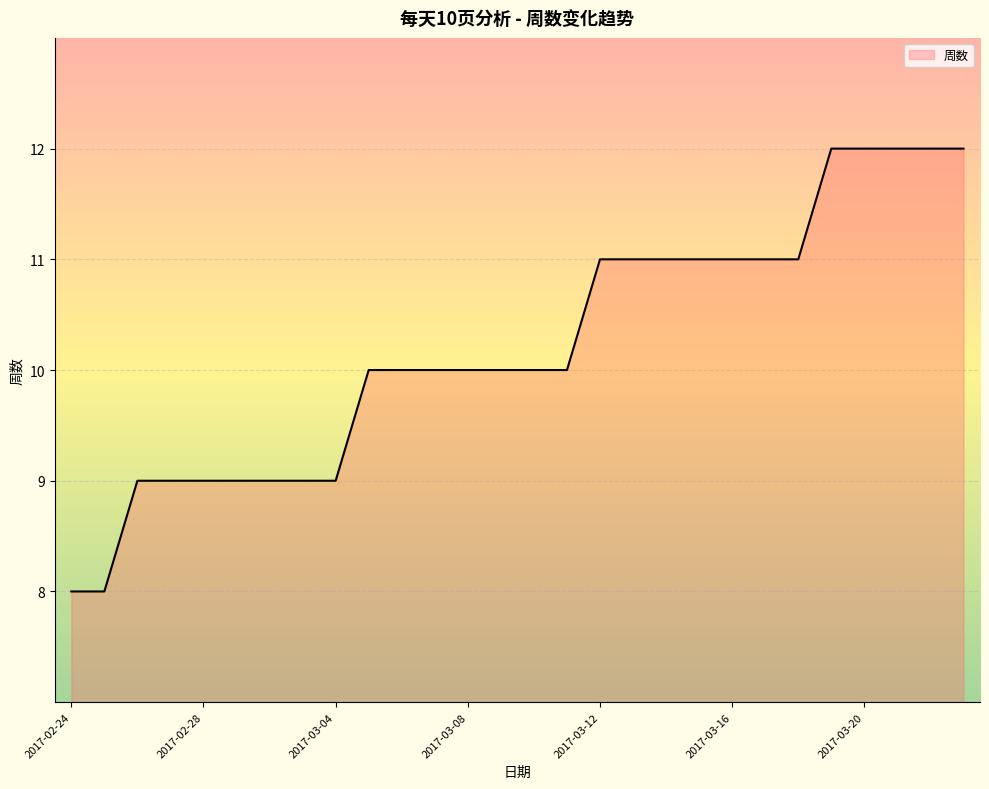

What is the smallest value displayed?

8